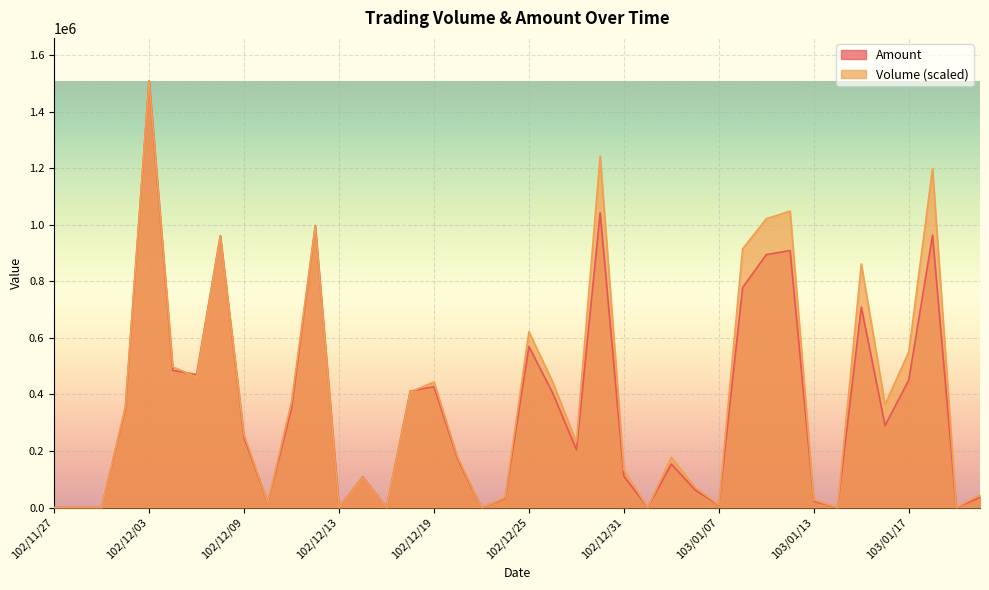

At 103/01/07, list the series in order from largest to smallest.

Volume, Amount